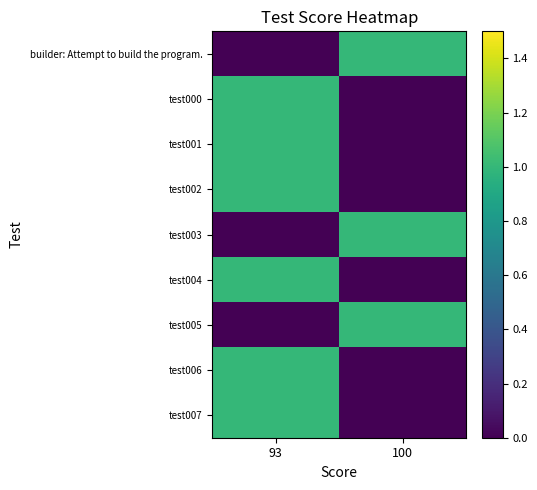

What is the total value across all series at 100?

3